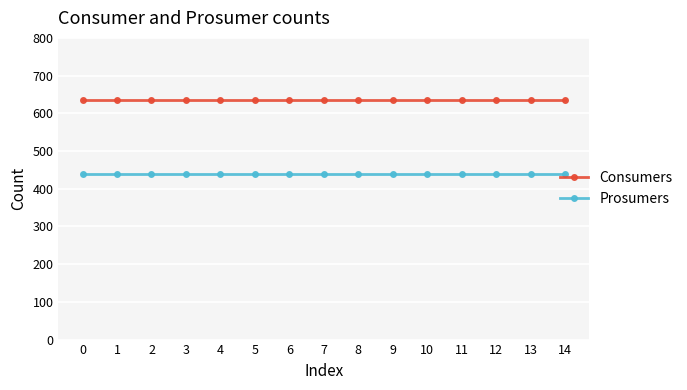

Is it true that Consumers equals 635 at 14?

True